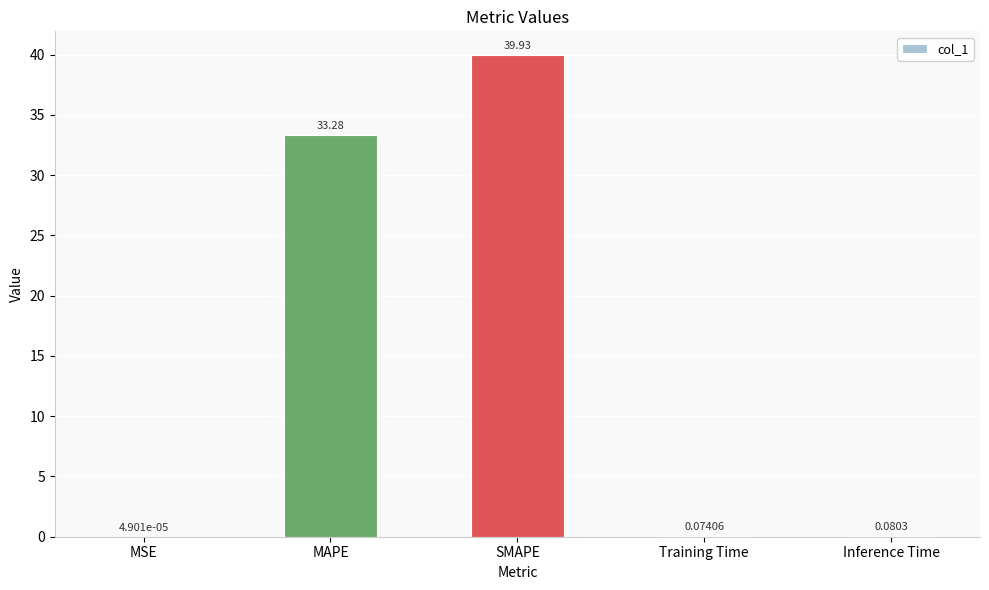

True or false: the data shows 16.7 at MAPE.

False